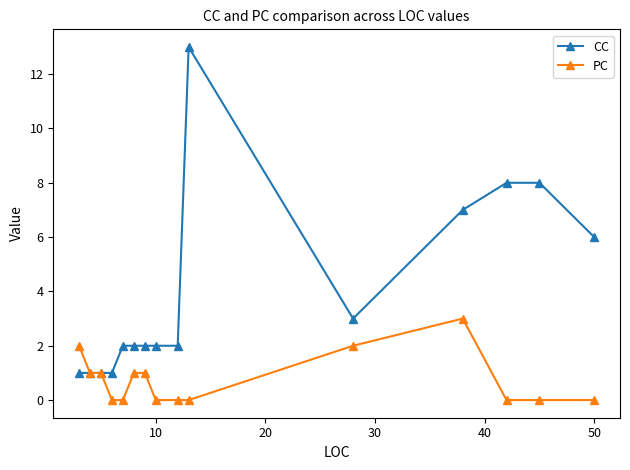

Rank the series by their average value, from highest to lowest.

CC, PC